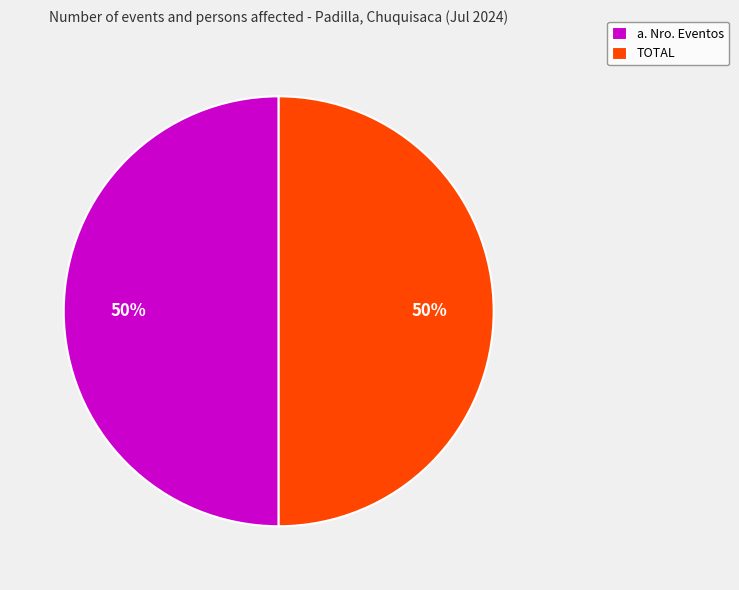

True or false: TOTAL accounts for 41% of the total.

False